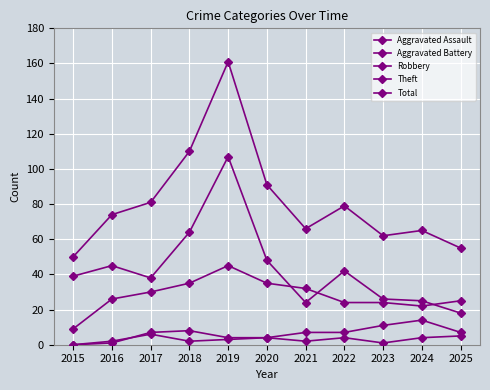

In Robbery, how many points are higher than both neighbors (excluding endpoints)?

1